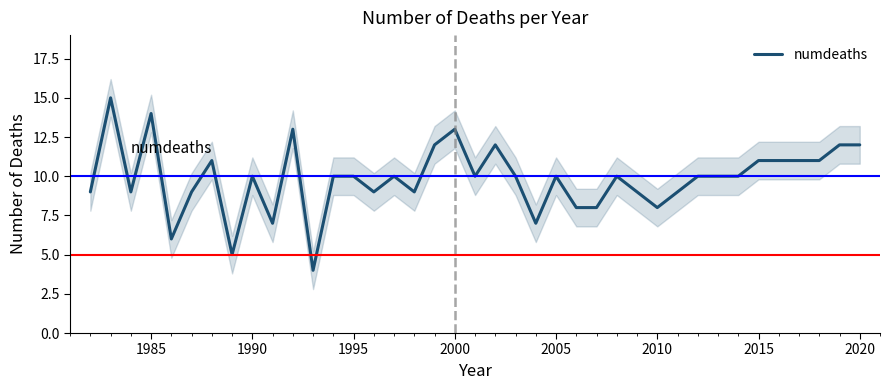

True or false: the data shows 22 at 1985.

False